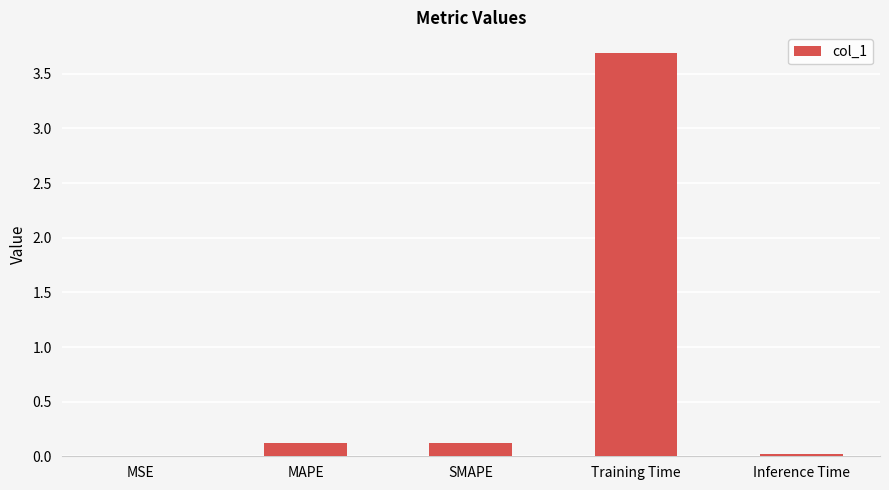

The value at MSE is 0.0. True or false?

True